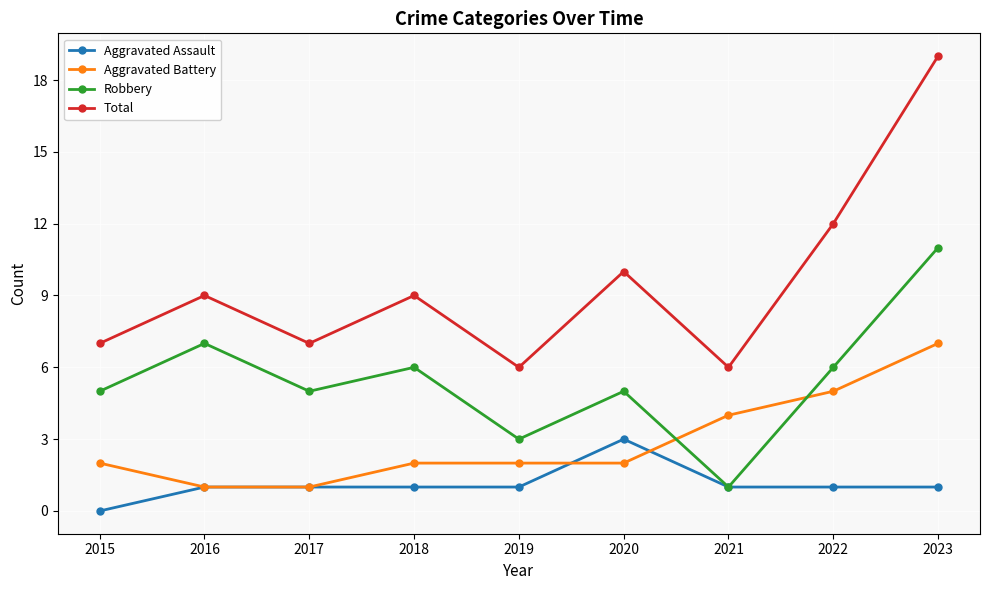

Reading left to right, list all the values displayed in this chart.

Aggravated Assault: 0	1	1	1	1	3	1	1	1
Aggravated Battery: 2	1	1	2	2	2	4	5	7
Robbery: 5	7	5	6	3	5	1	6	11
Total: 7	9	7	9	6	10	6	12	19